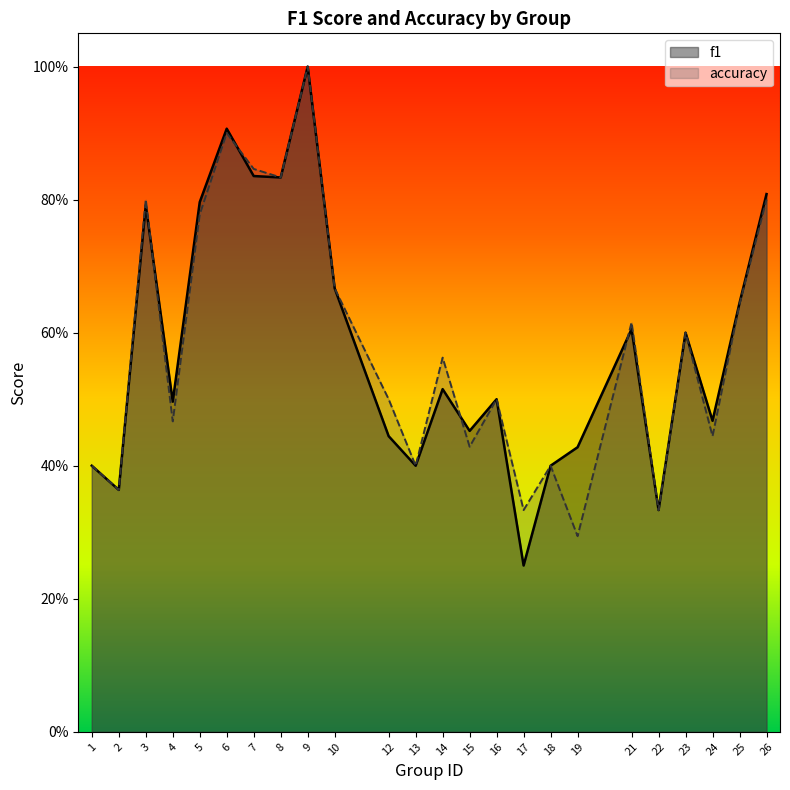

List the labels in order of accuracy value, smallest first.

19, 17, 22, 2, 1, 13, 18, 15, 24, 4, 12, 16, 14, 23, 21, 25, 10, 5, 3, 26, 8, 7, 6, 9